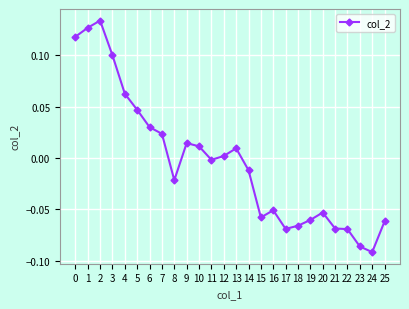

Where is the first local maximum?

2